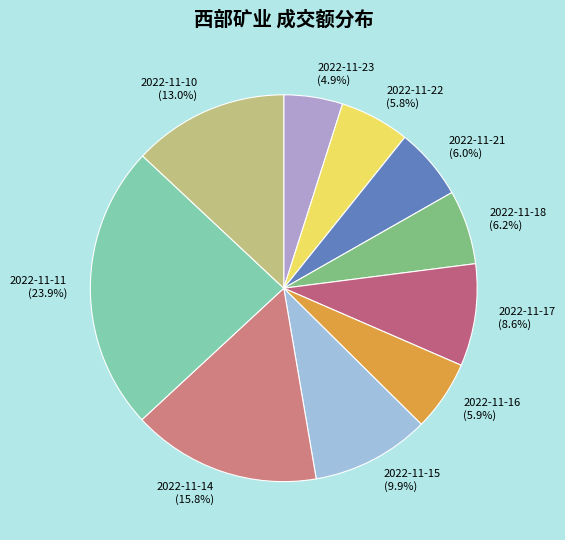

The 2022-11-16 slice represents 6% of the pie. True or false?

True